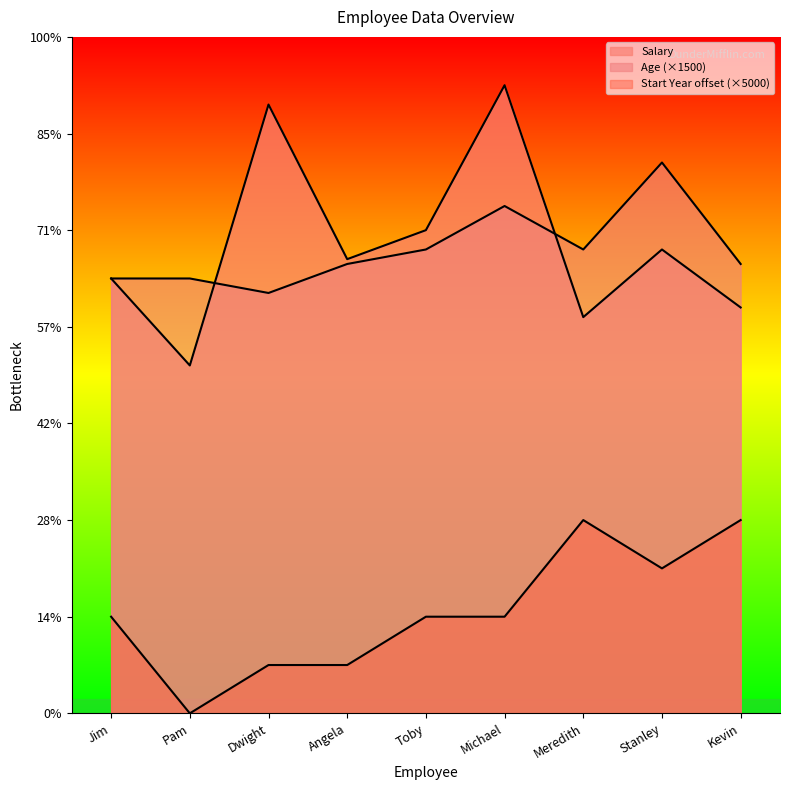

What is the lowest value of the Age series?

43500